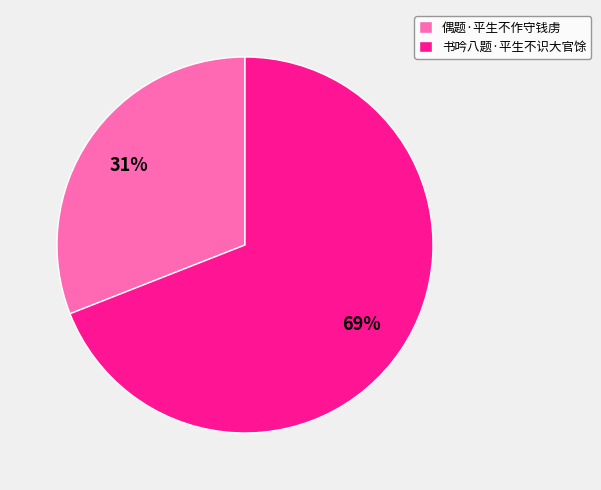

To the nearest percent, what is the difference between the largest and smallest slice percentages?

38%